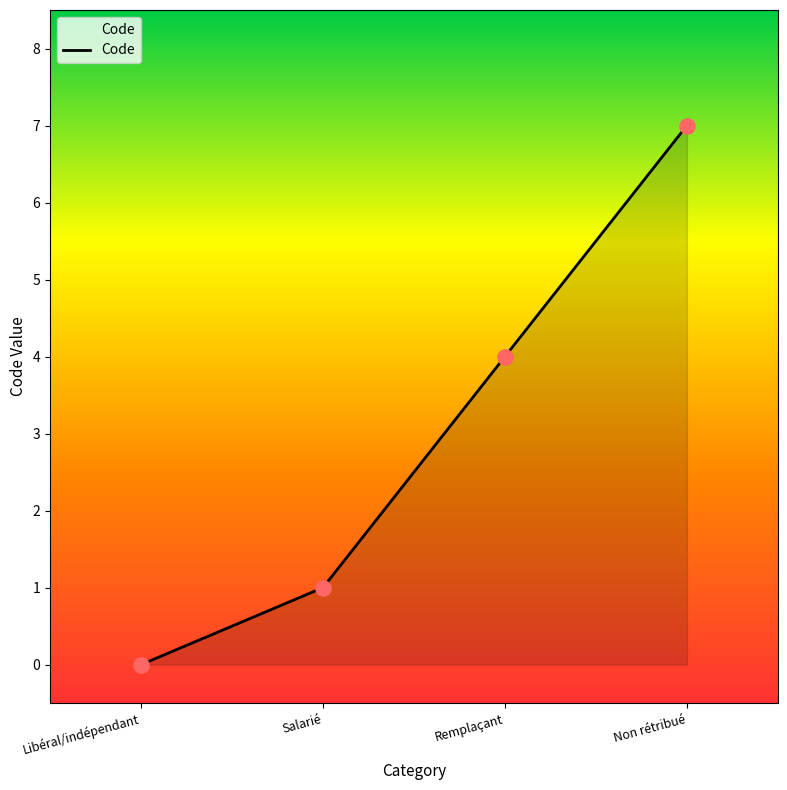

What is the change in value from Libéral/indépendant to Salarié?

+1